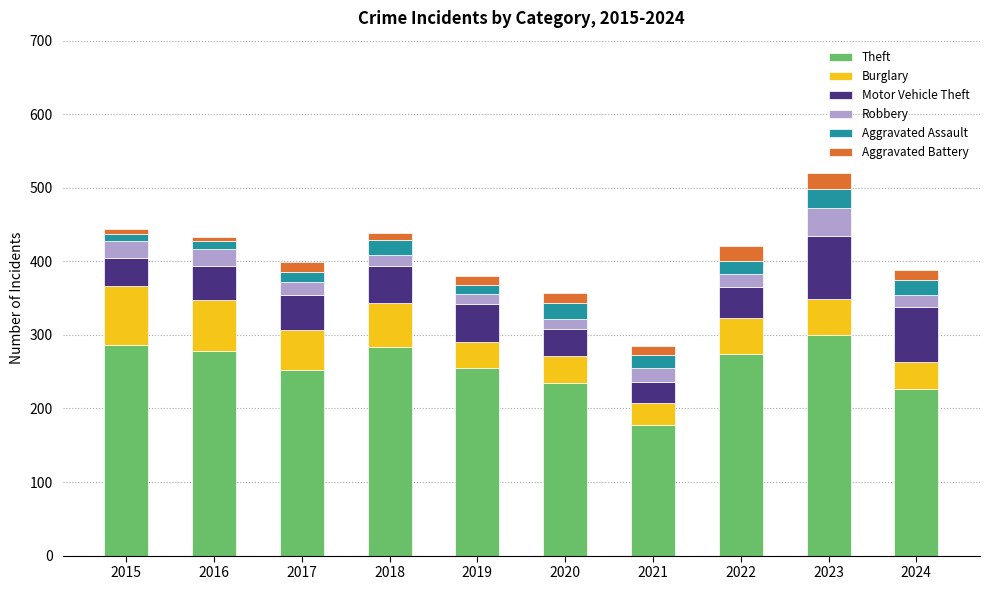

What are all the series names shown in the legend?

Theft, Burglary, Motor Vehicle Theft, Robbery, Aggravated Assault, Aggravated Battery